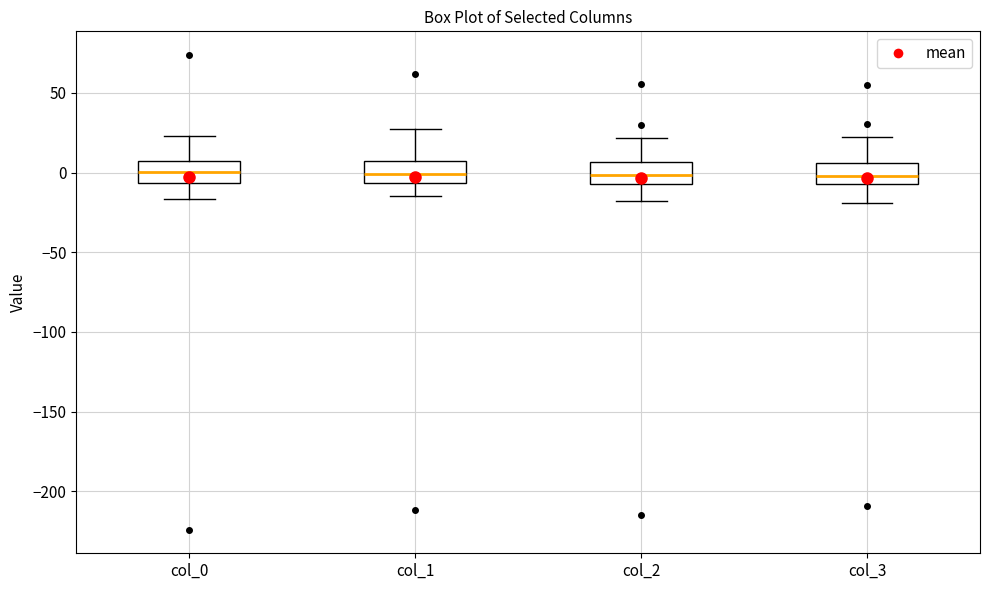

Where does the median line of the box for col_3 sit on the y-axis? The values are not printed on the chart, so give them approximately, as read against the axis.

0